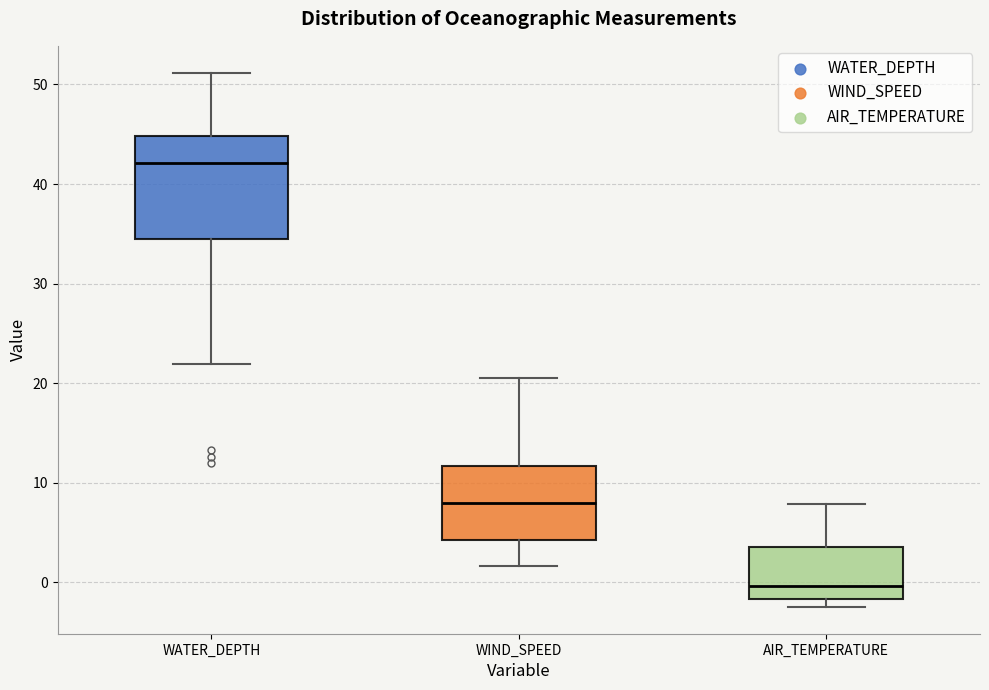

Reading left to right, transcribe this box plot: for each box, give where its median line is, the range the box spans, and where its two whiskers end, as read against the y-axis. The values are not printed on the chart, so give them approximately, as read against the axis.

WATER_DEPTH: median 42, box 35 to 45, whiskers 22 to 51
WIND_SPEED: median 8, box 4 to 12, whiskers 2 to 21
AIR_TEMPERATURE: median 0, box -2 to 3, whiskers -2 (just below the box's lower edge) to 8